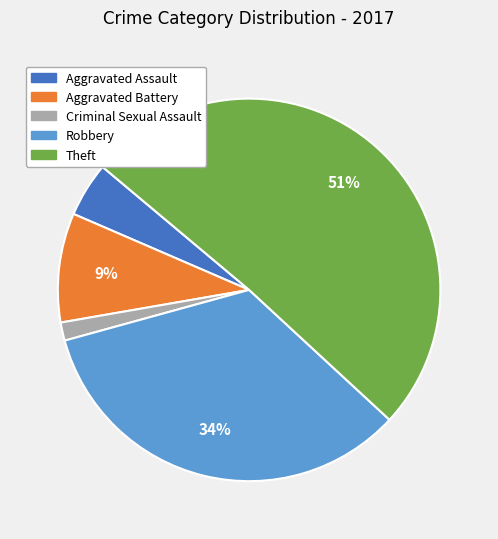

Rank the categories by value from lowest to highest.

Criminal Sexual Assault, Aggravated Assault, Aggravated Battery, Robbery, Theft